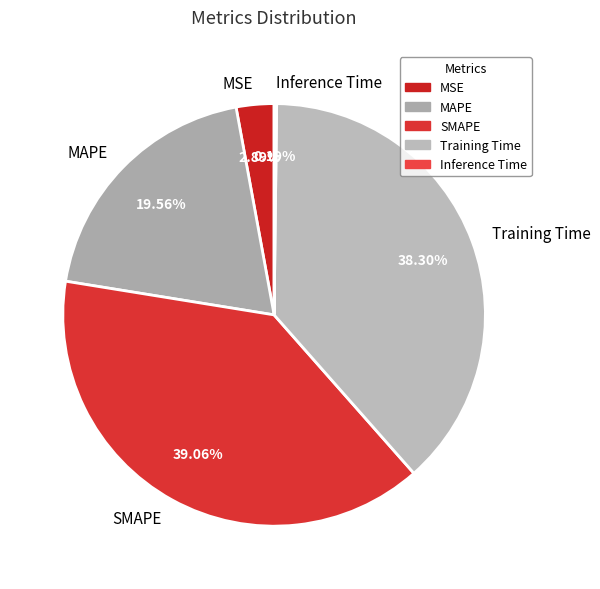

Is there a majority slice in this chart?

No